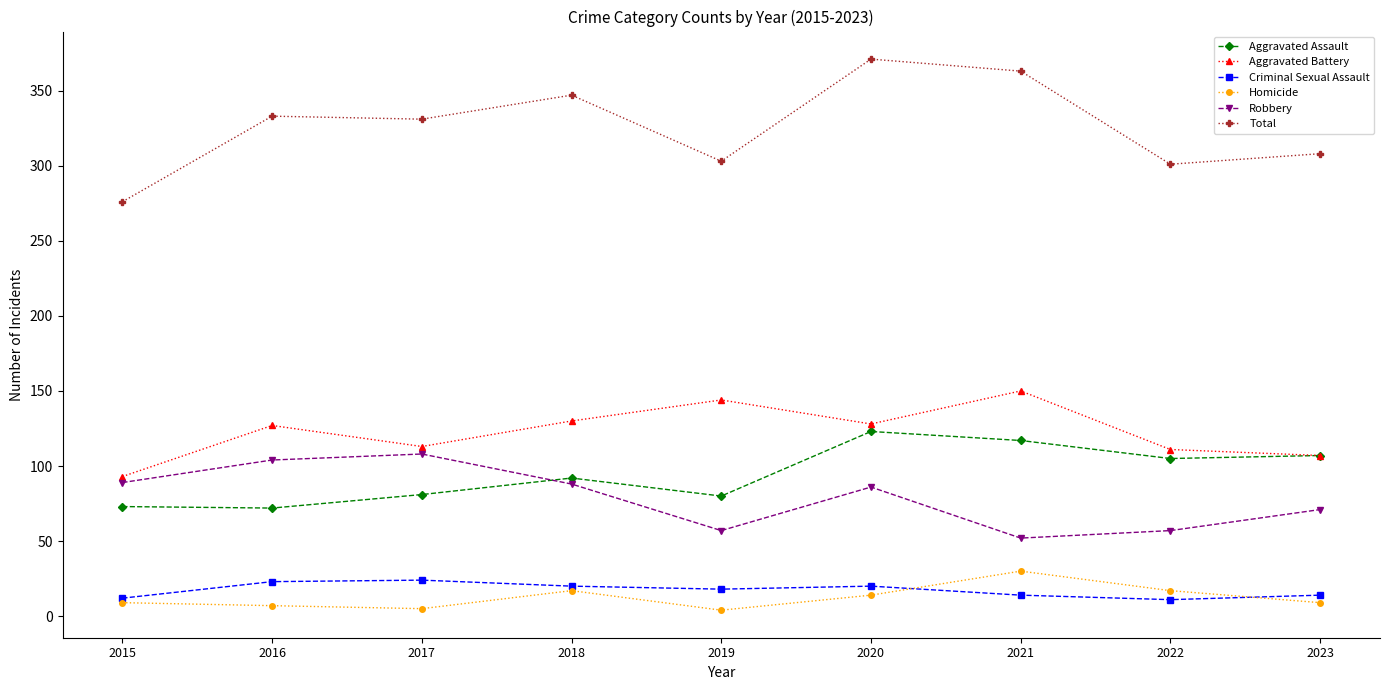

What is the total value across all series at 2015?

552